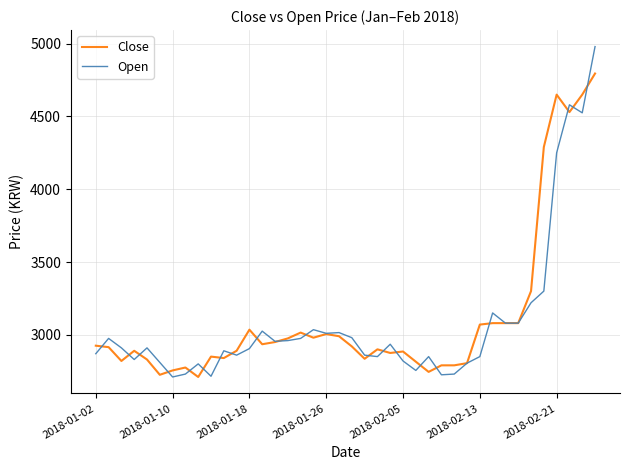

Which series has the largest total across all categories?

Close